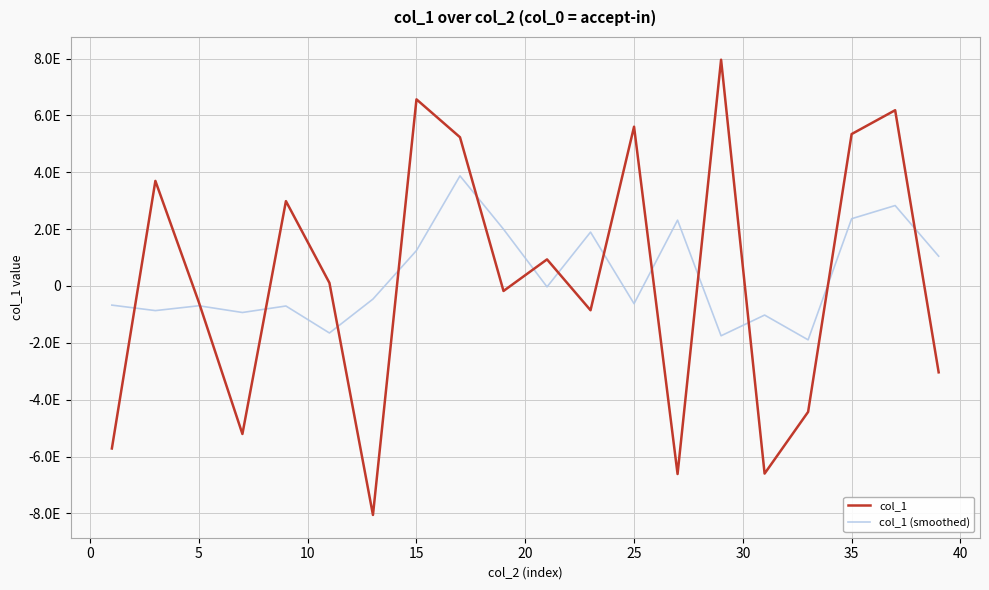

What are all the series names shown in the legend?

col_1, col_1 (smoothed)